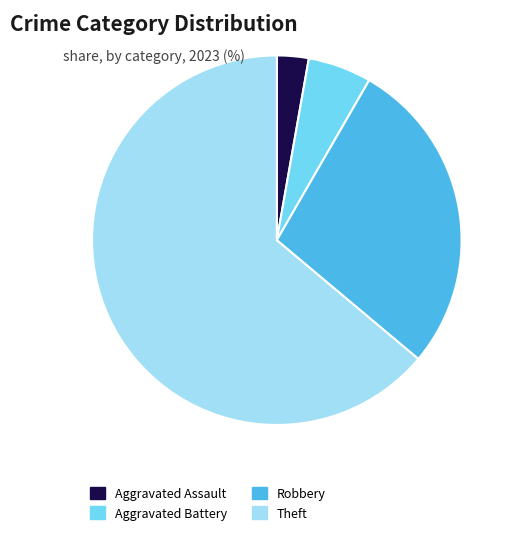

Is the sum of Theft and Robbery greater than half?

Yes